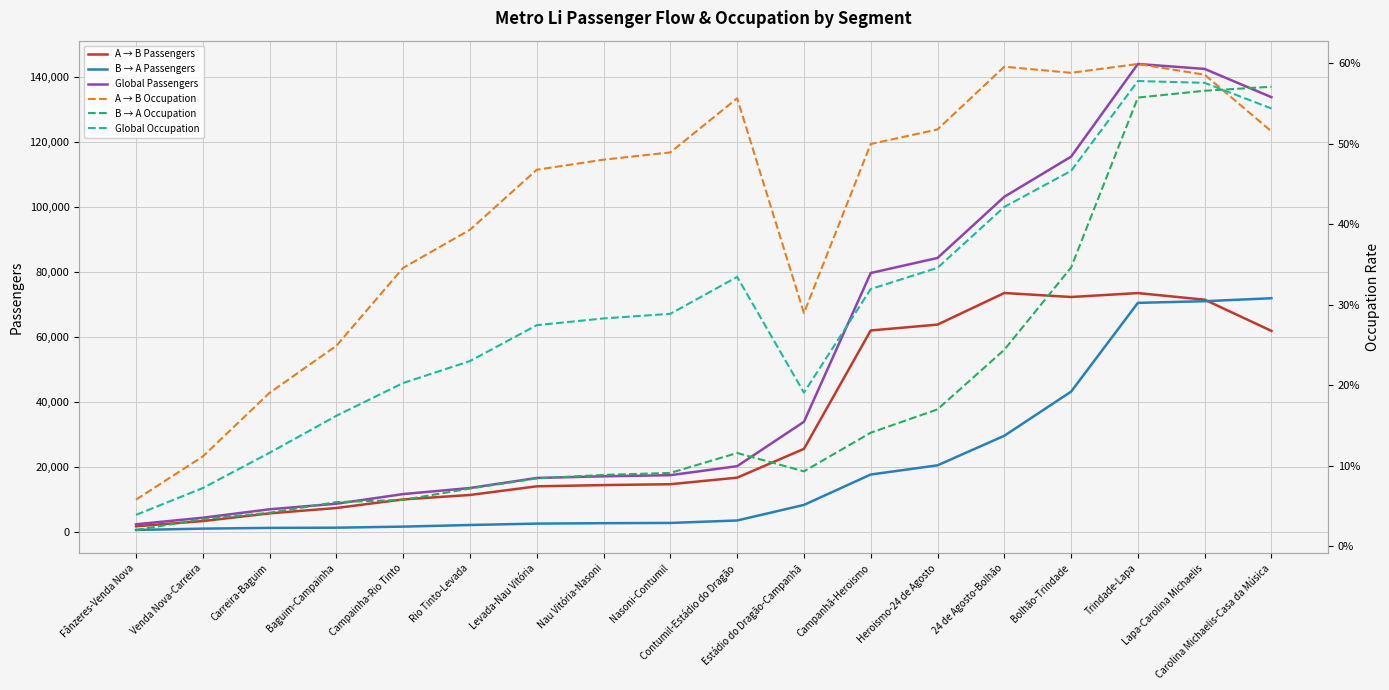

How many interior local valleys does the B → A Occupation series have?

1